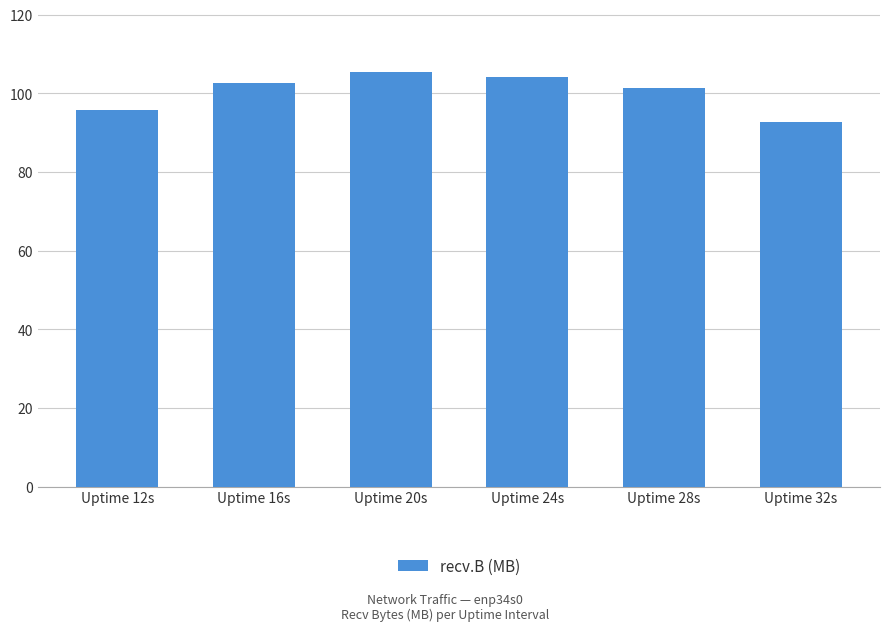

What is the average value?

100.4